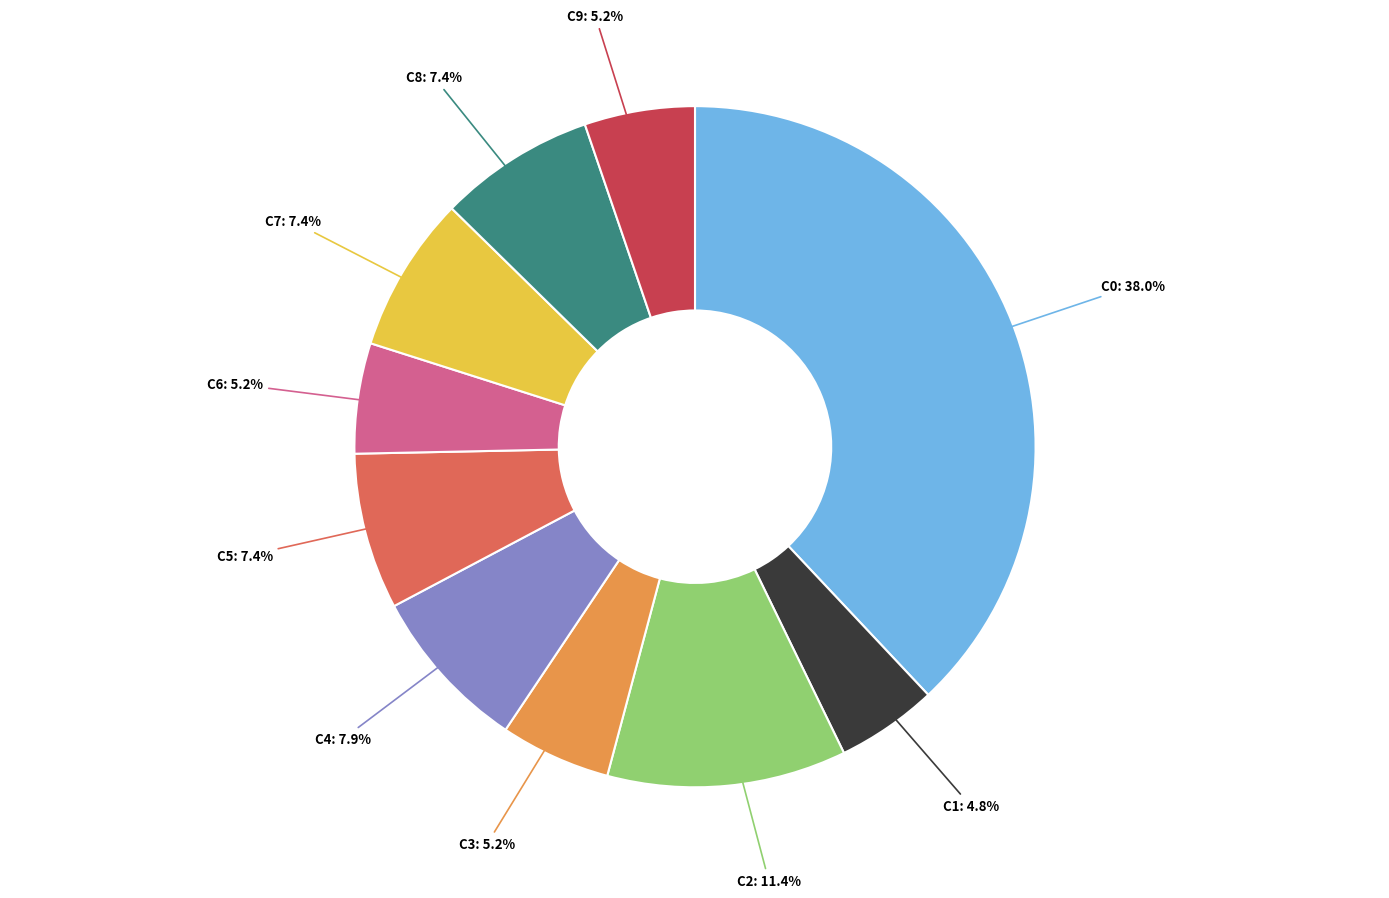

Approximately how many times larger is the value at C0 compared to C6?

7.3